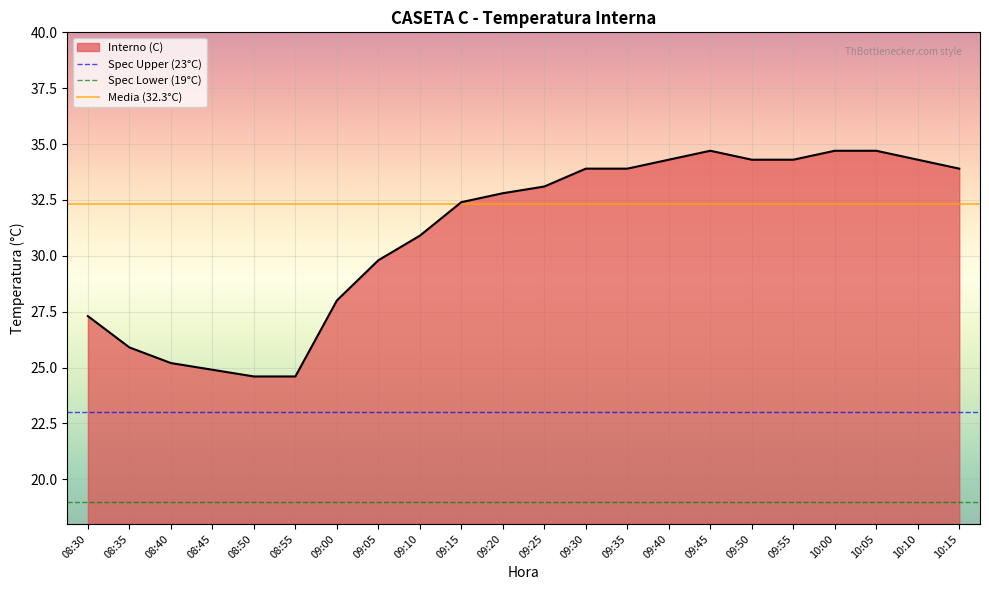

What is the total value across all series at 08:35?

74.3